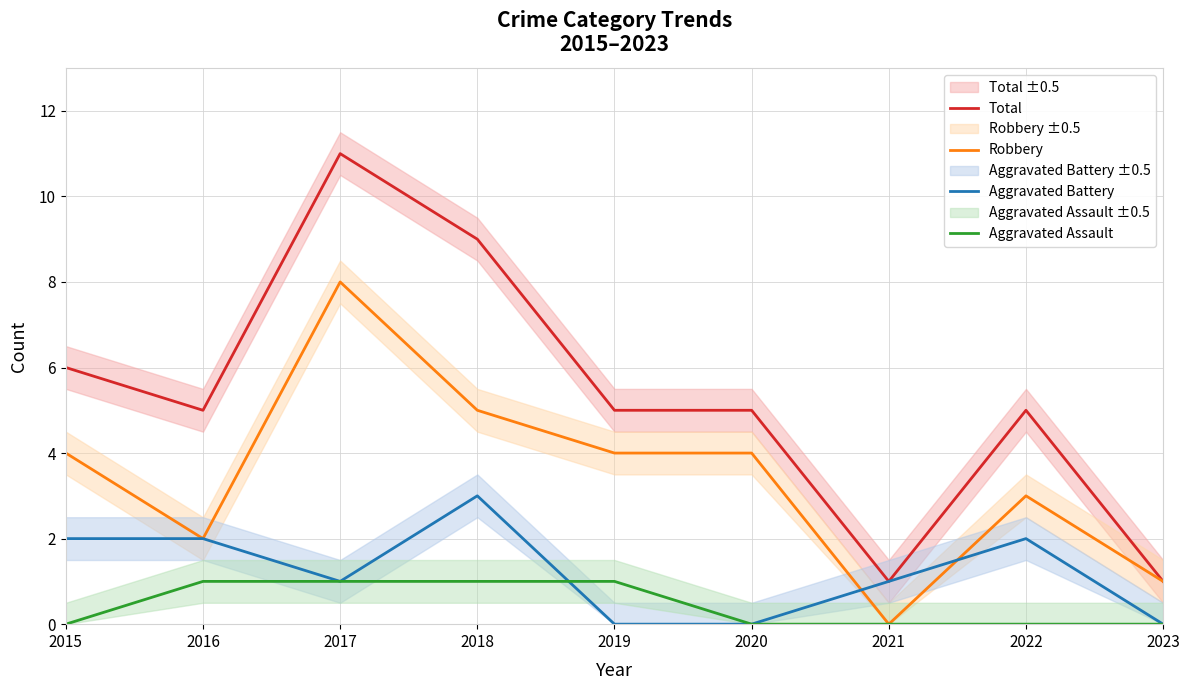

Rank the series by their average value, from lowest to highest.

Aggravated Assault, Aggravated Battery, Robbery, Total